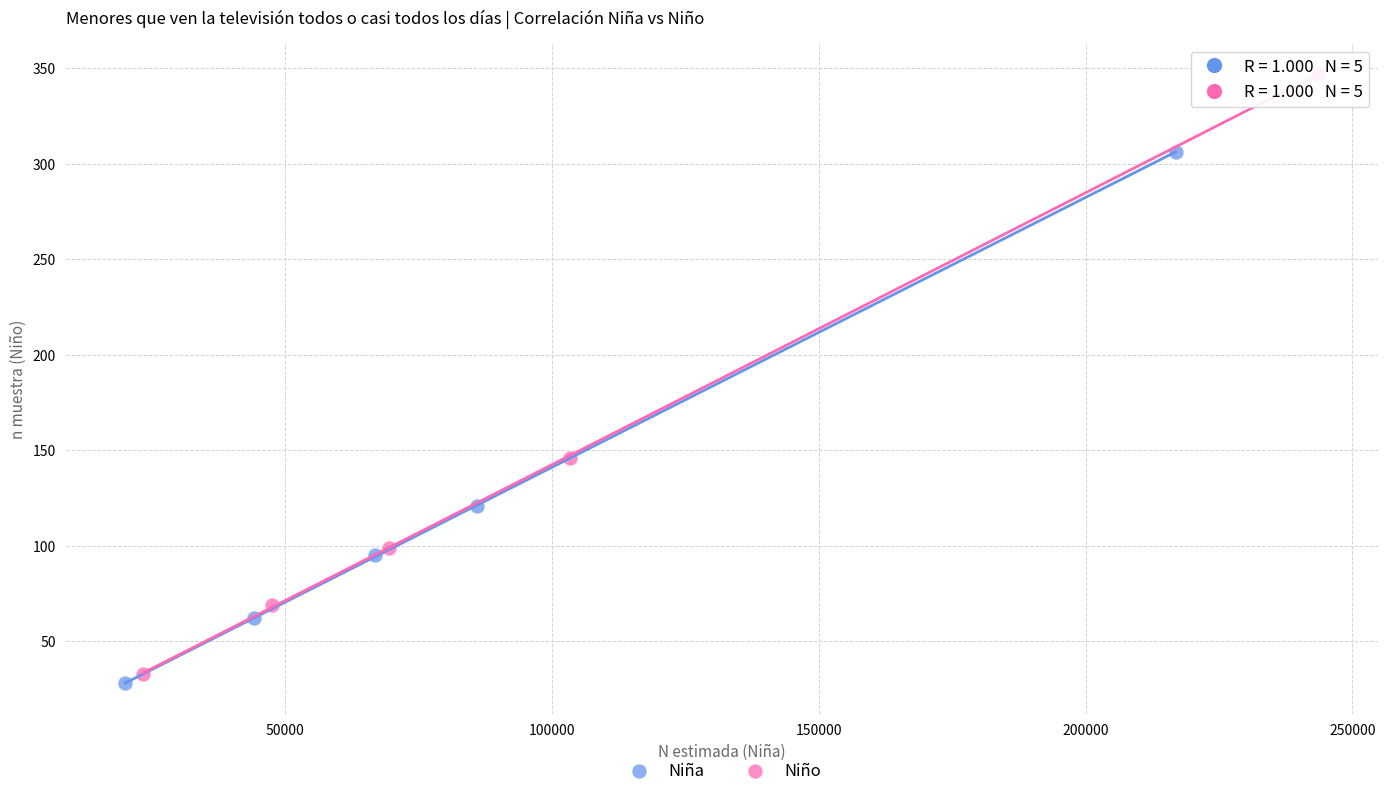

Which series has the widest spread of Y values?

Niño